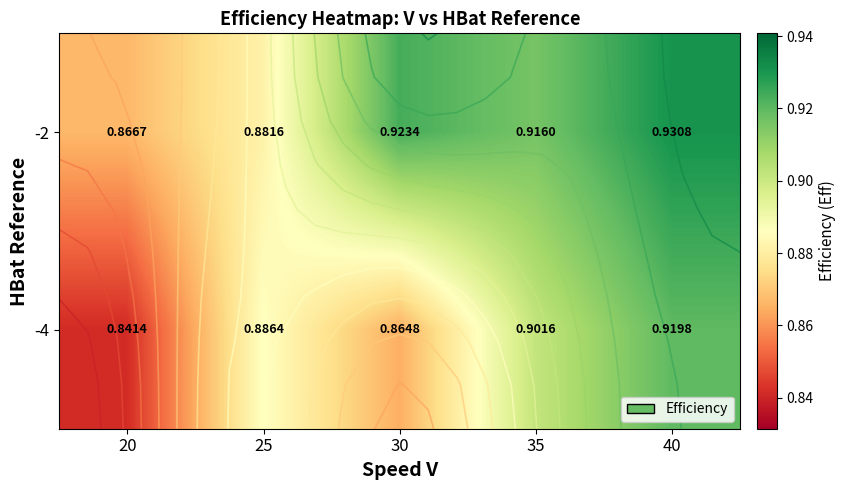

How many -2 values are between 0 and 1?

5